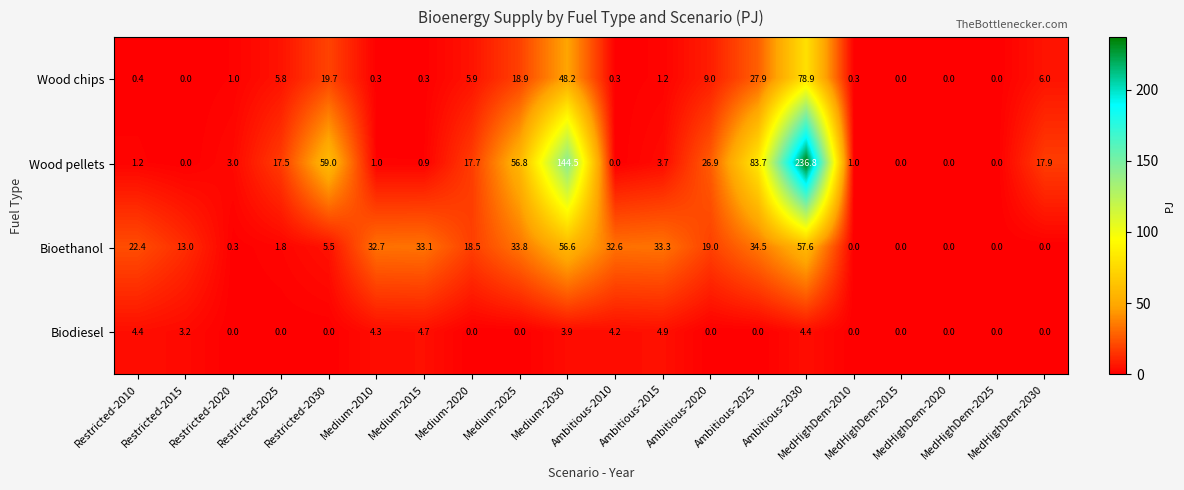

What is the greatest value displayed?

236.8